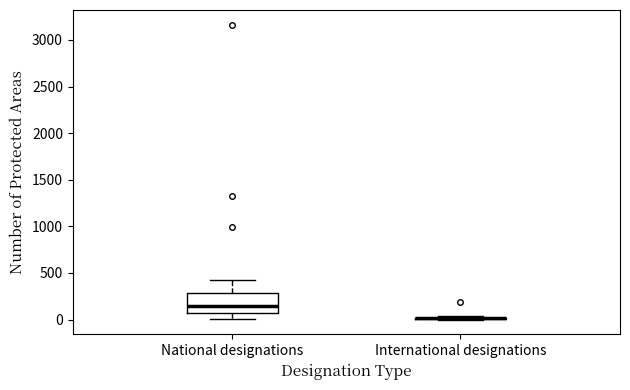

Comparing the boxes themselves (not the whiskers), which one is the tallest?

National designations